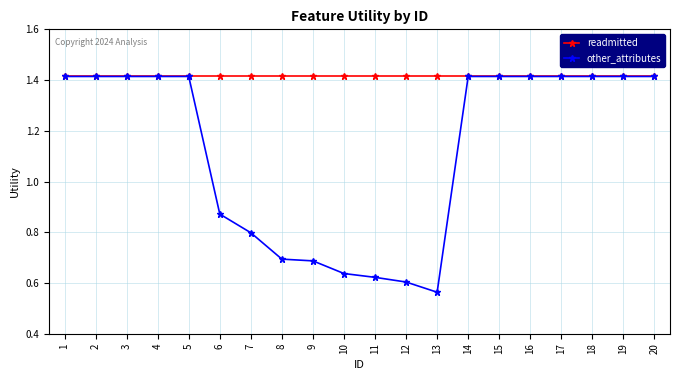

Rank the series by their average value, from highest to lowest.

readmitted, other_attributes